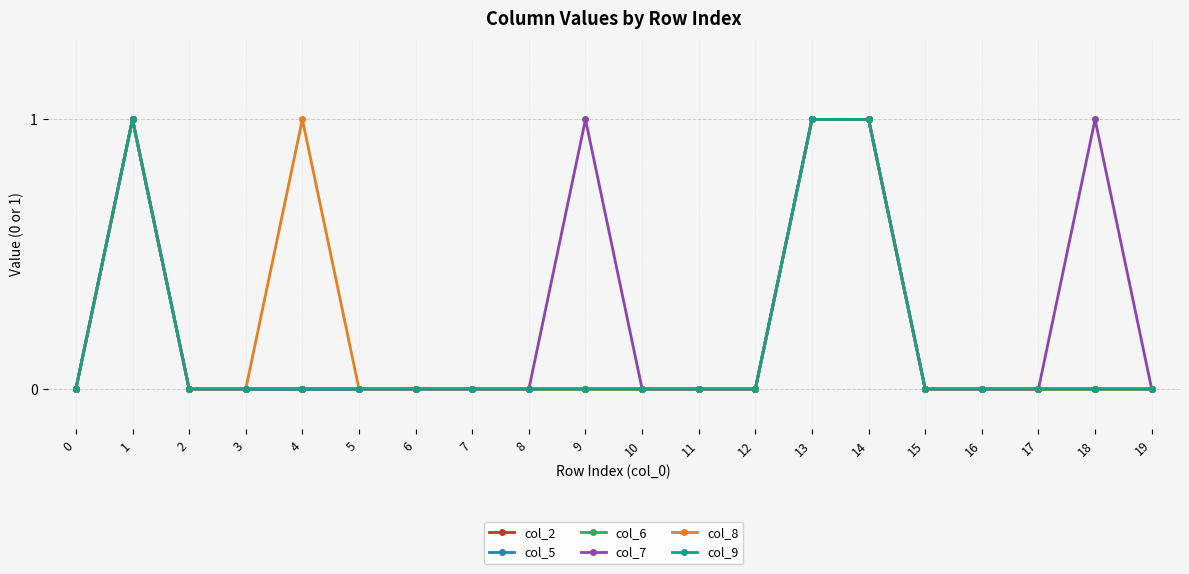

Does the chart have visible grid lines?

Yes